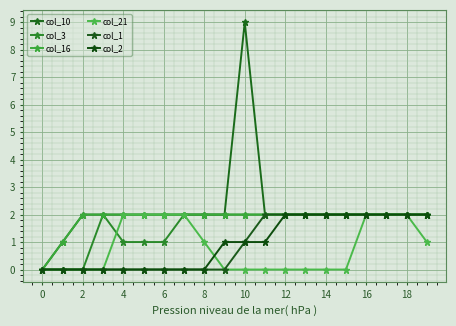

Is this an area chart (filled region under the line)?

No